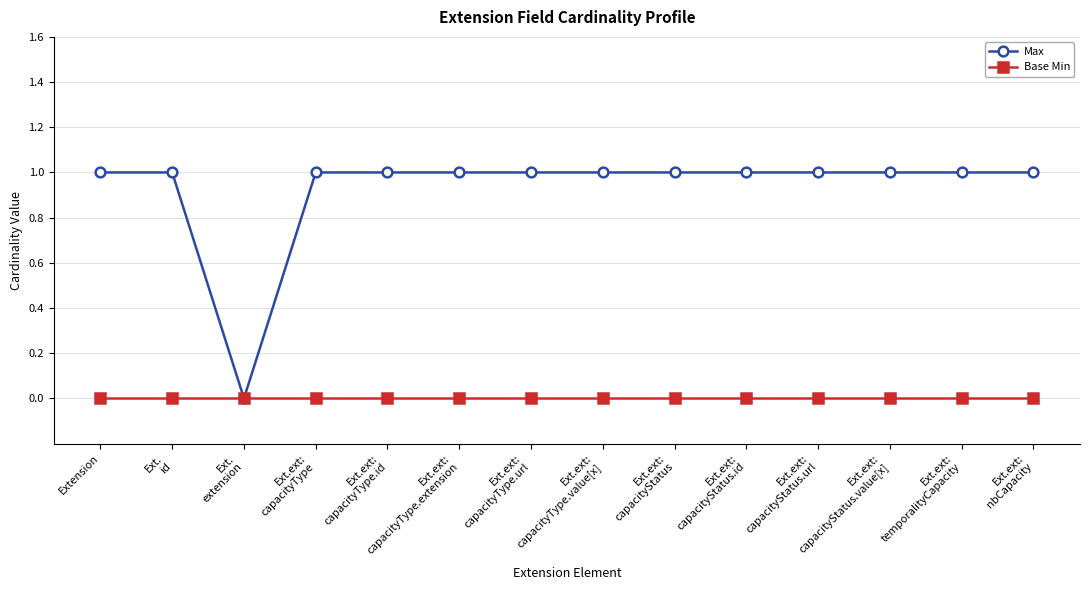

Is it true that Max equals 1 at Ext.ext:
capacityType.value[x]?

True